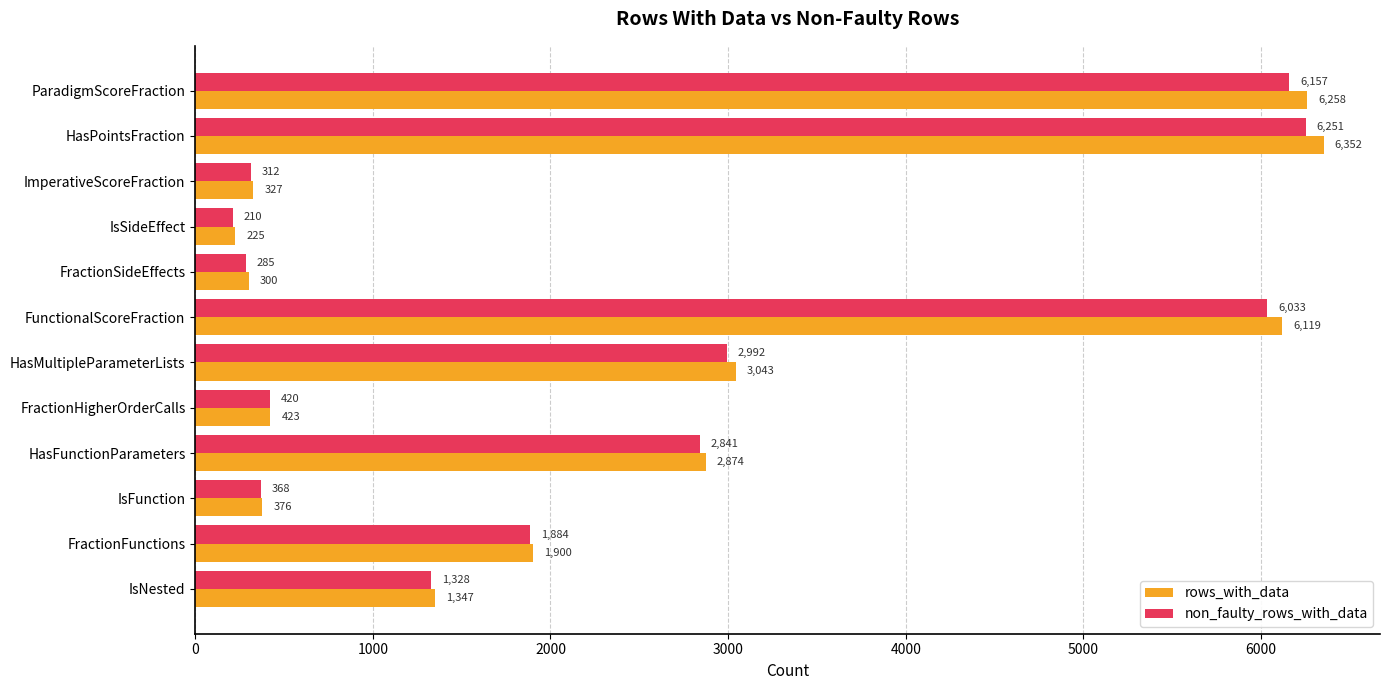

The non_faulty_rows_with_data series shows 420 at FractionHigherOrderCalls. True or false?

True